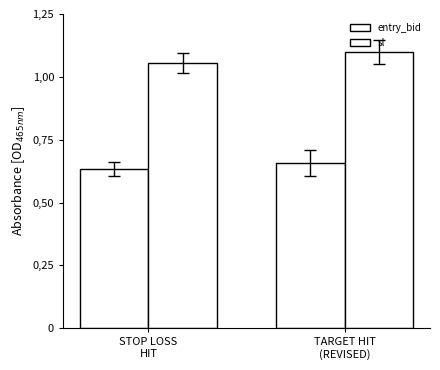

Does the chart contain any negative values?

No